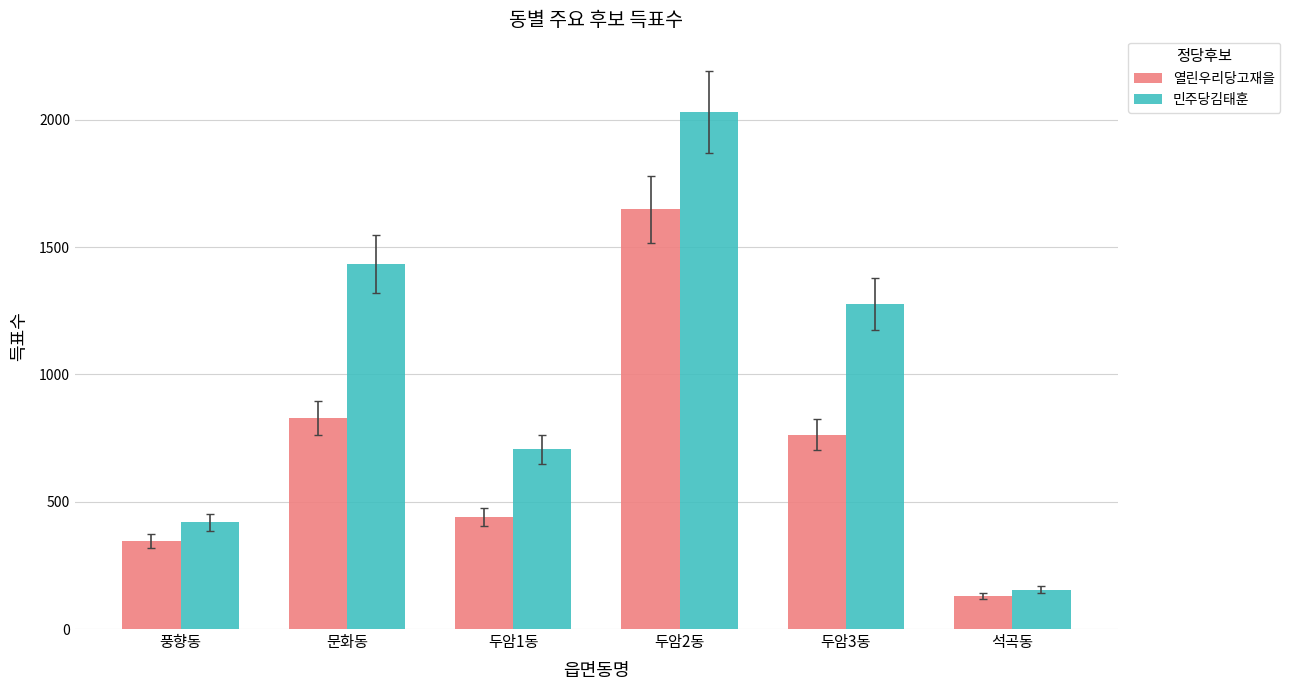

Which label corresponds to the largest value in the chart?

두암2동